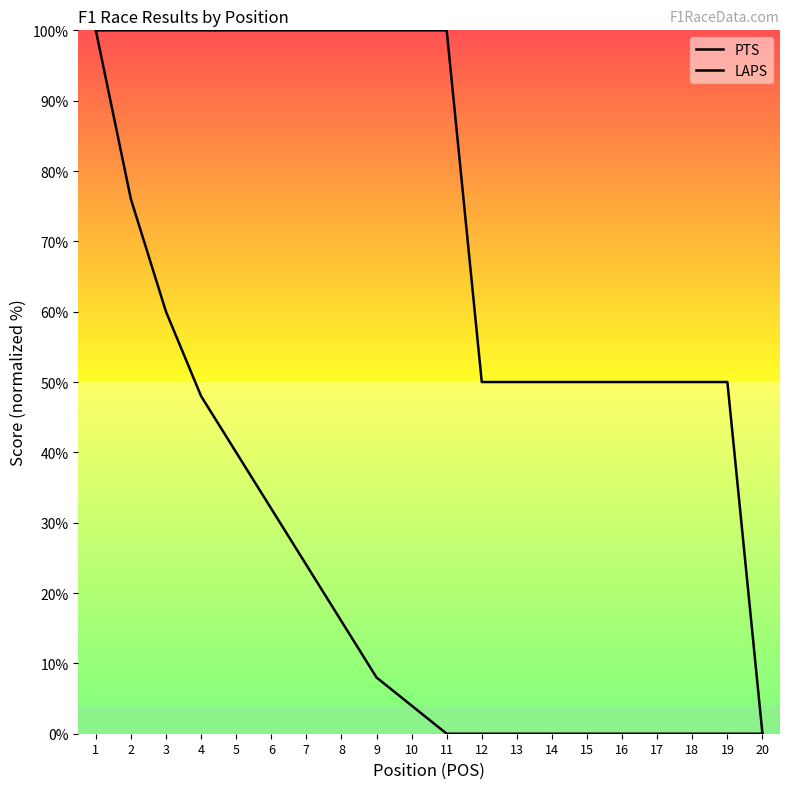

List the series in order of their overall mean, lowest first.

PTS, LAPS